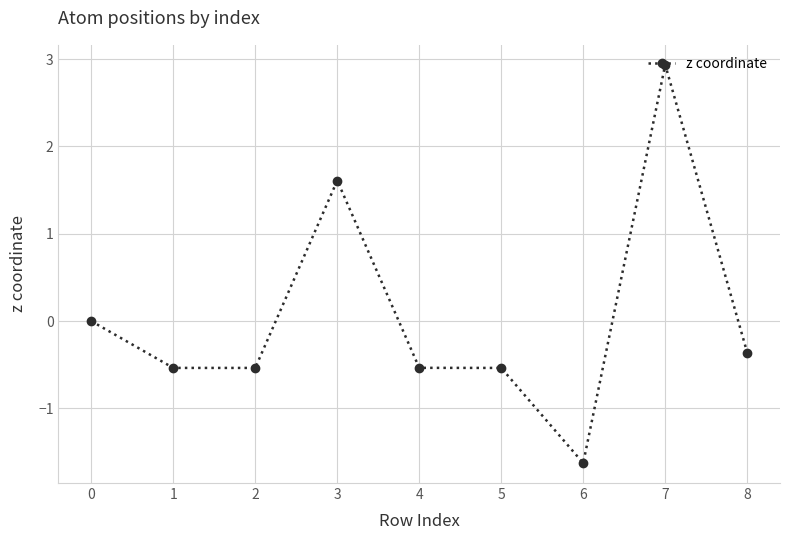

How many data points does each series have?

9